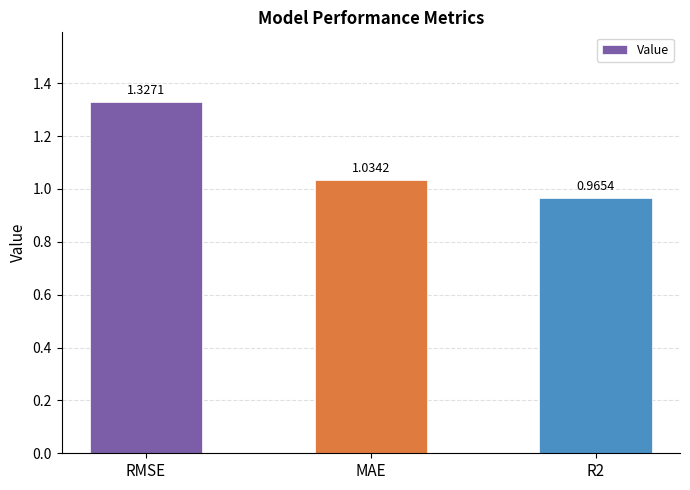

At which category does the chart reach its peak across all series?

RMSE